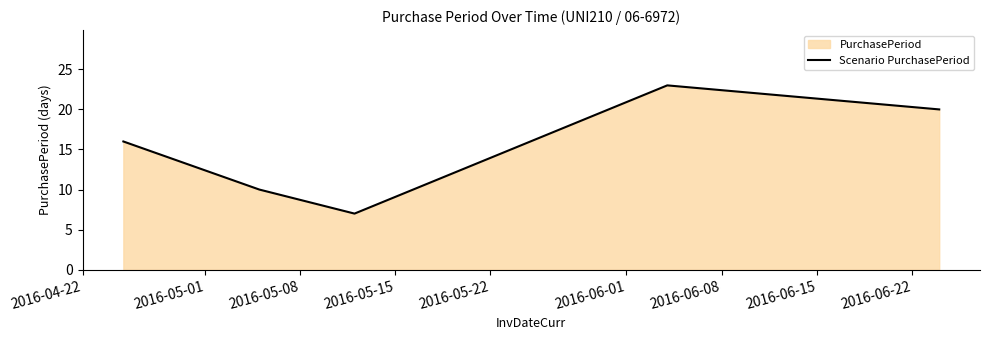

How many values are below 16?

2